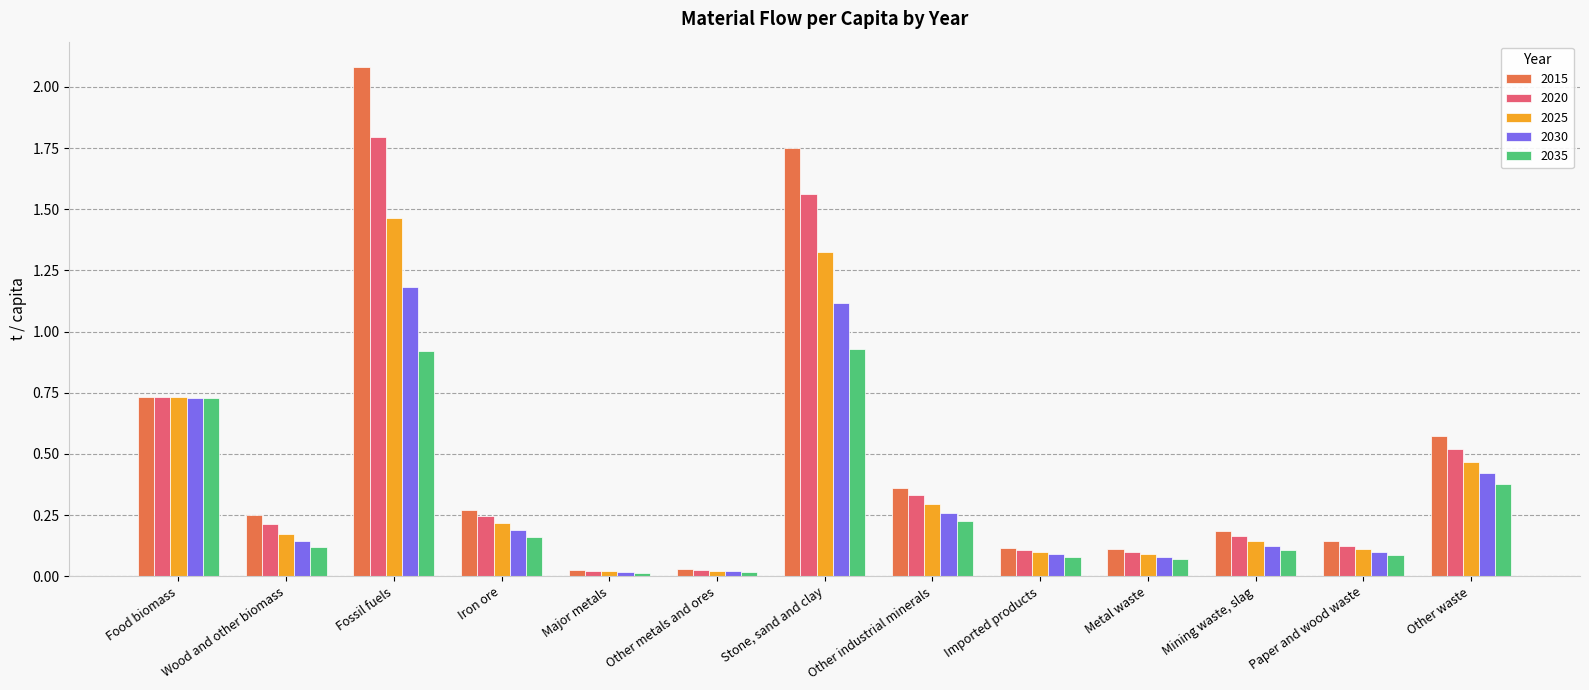

Which series changed the most between Food biomass and Paper and wood waste?

2035